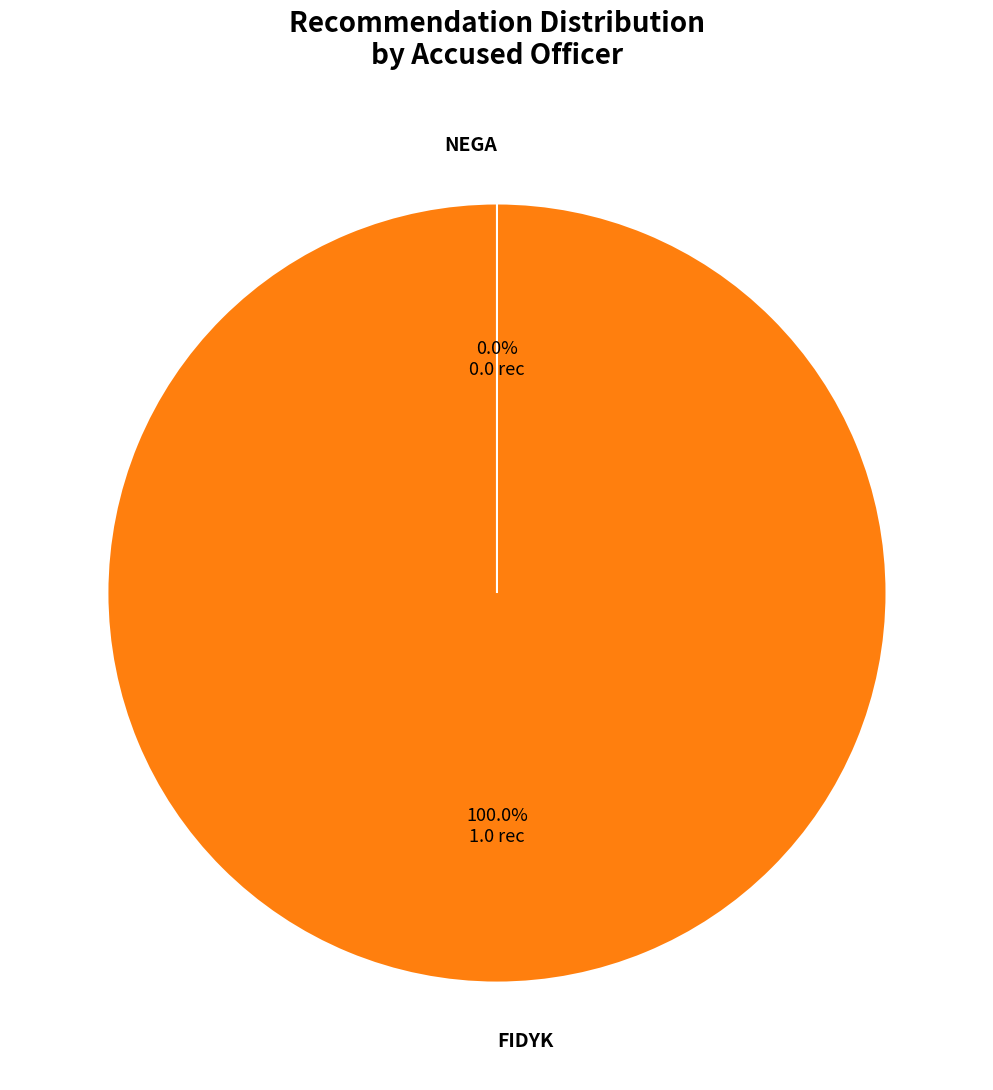

Which category has the smallest portion of the pie?

NEGA